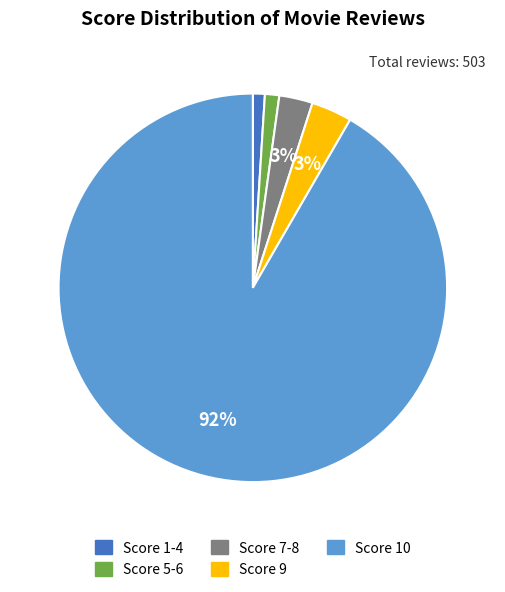

To the nearest percent, what is the difference between the largest and smallest slice percentages?

91%